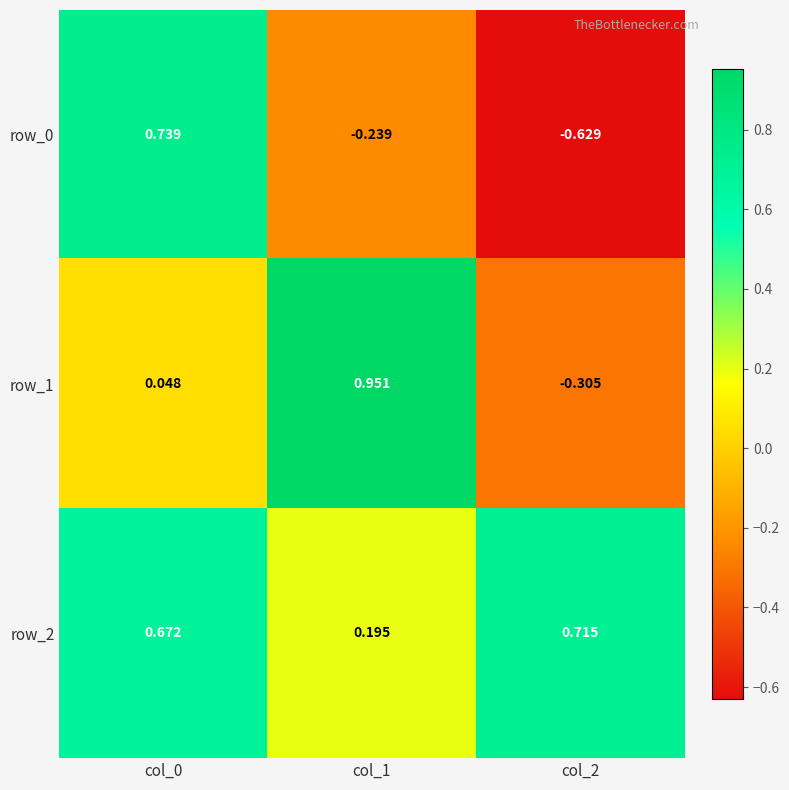

Count the row_0 values in the range 0 to 1.

1